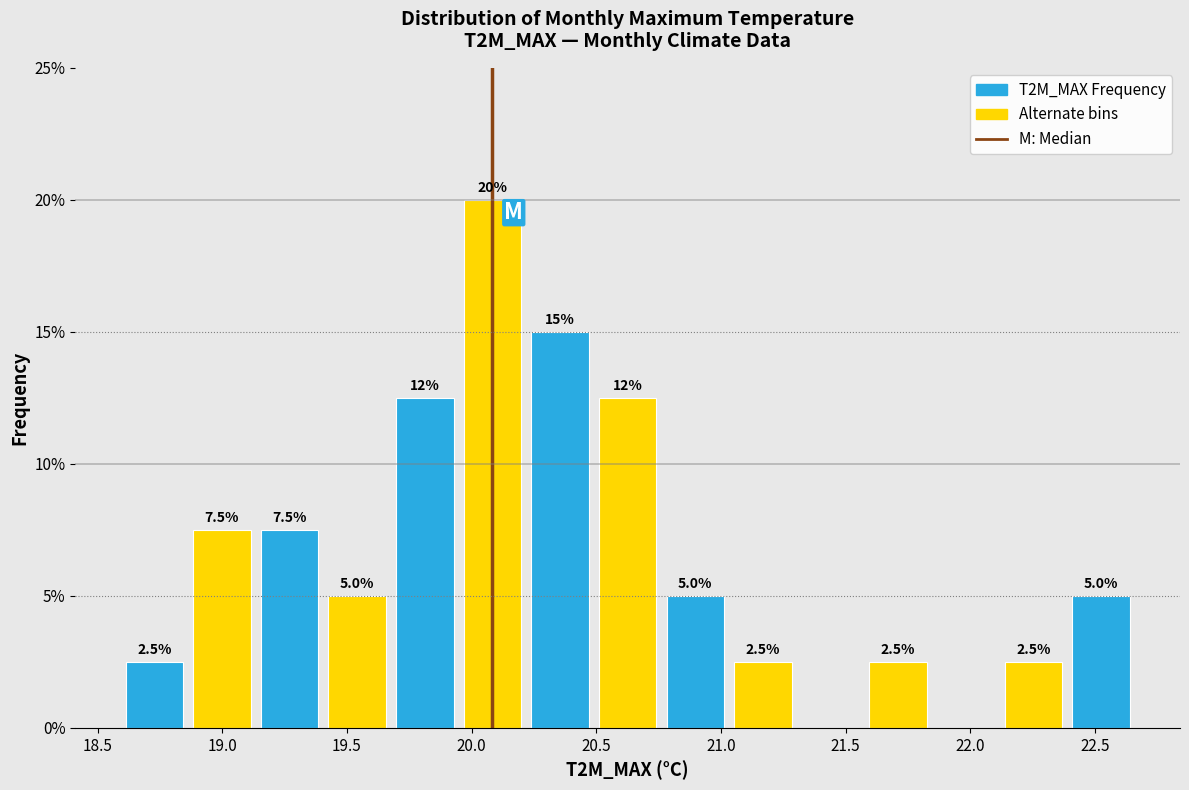

Over which range of the x-axis is the bar tallest?

19.95 to 20.20